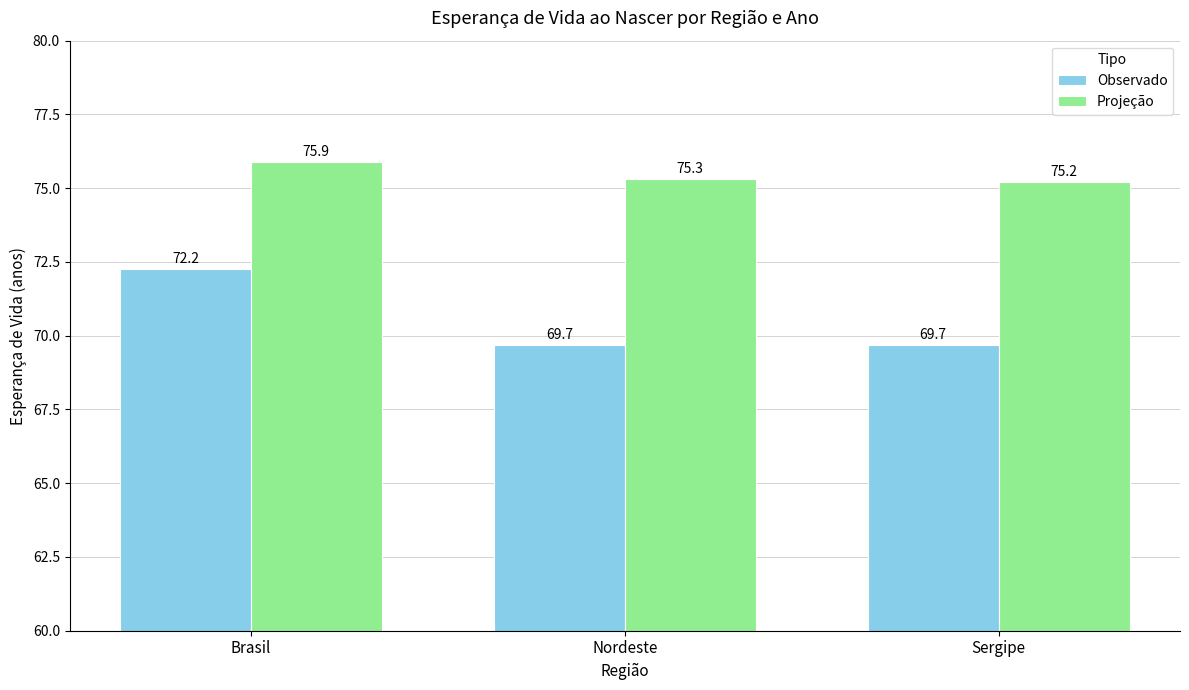

At how many categories does at least one series exceed 72?

3